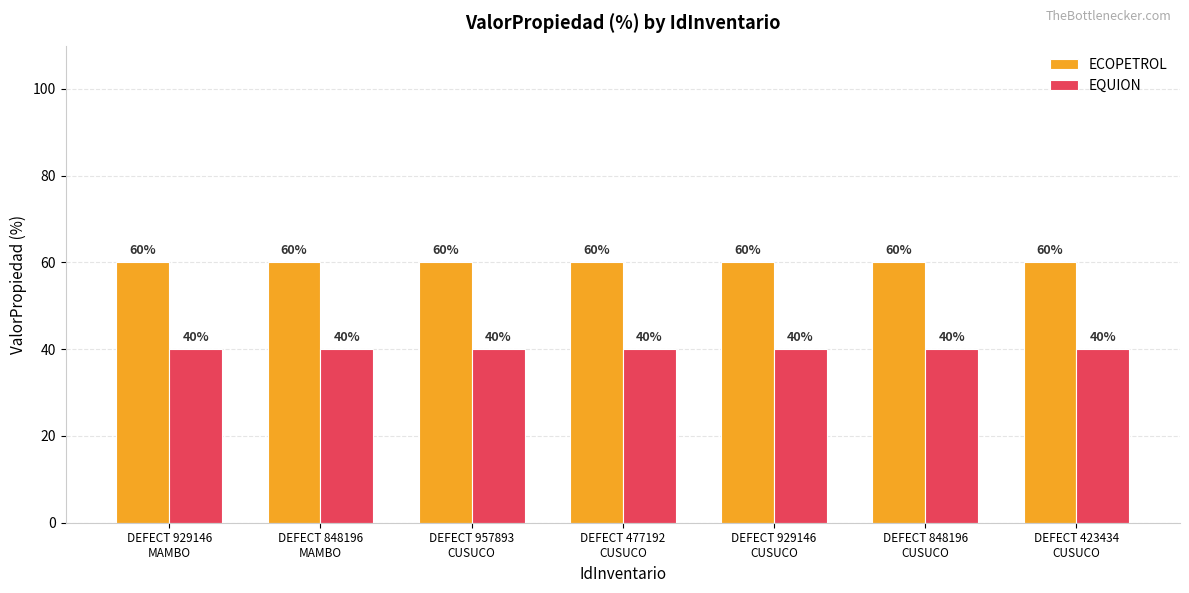

Reading right to left, extract all data points from this chart.

ECOPETROL: DEFECT 423434
CUSUCO=60	DEFECT 848196
CUSUCO=60	DEFECT 929146
CUSUCO=60	DEFECT 477192
CUSUCO=60	DEFECT 957893
CUSUCO=60	DEFECT 848196
MAMBO=60	DEFECT 929146
MAMBO=60
EQUION: DEFECT 423434
CUSUCO=40	DEFECT 848196
CUSUCO=40	DEFECT 929146
CUSUCO=40	DEFECT 477192
CUSUCO=40	DEFECT 957893
CUSUCO=40	DEFECT 848196
MAMBO=40	DEFECT 929146
MAMBO=40